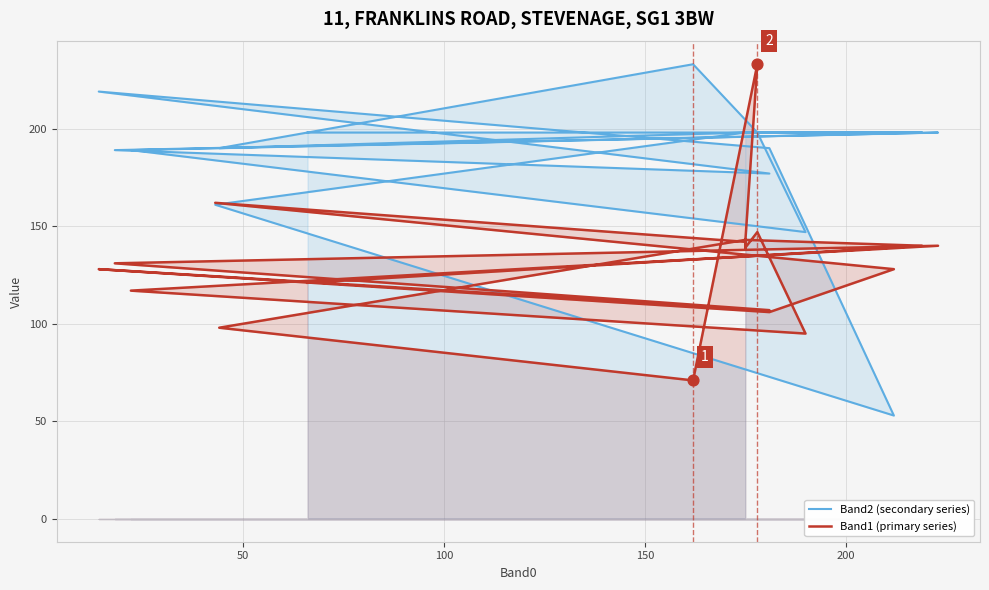

Which series has the largest total across all categories?

Band2 (secondary series)